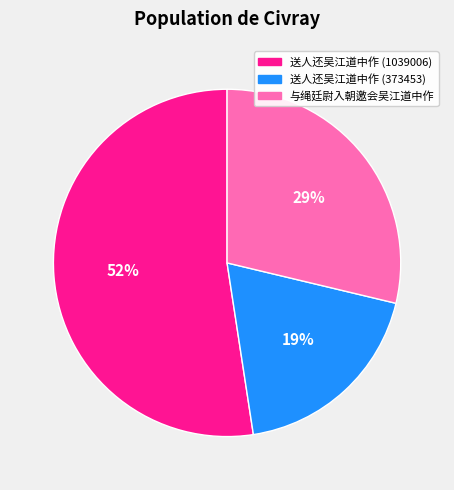

Which slice is the smallest?

送人还吴江道中作 (373453)